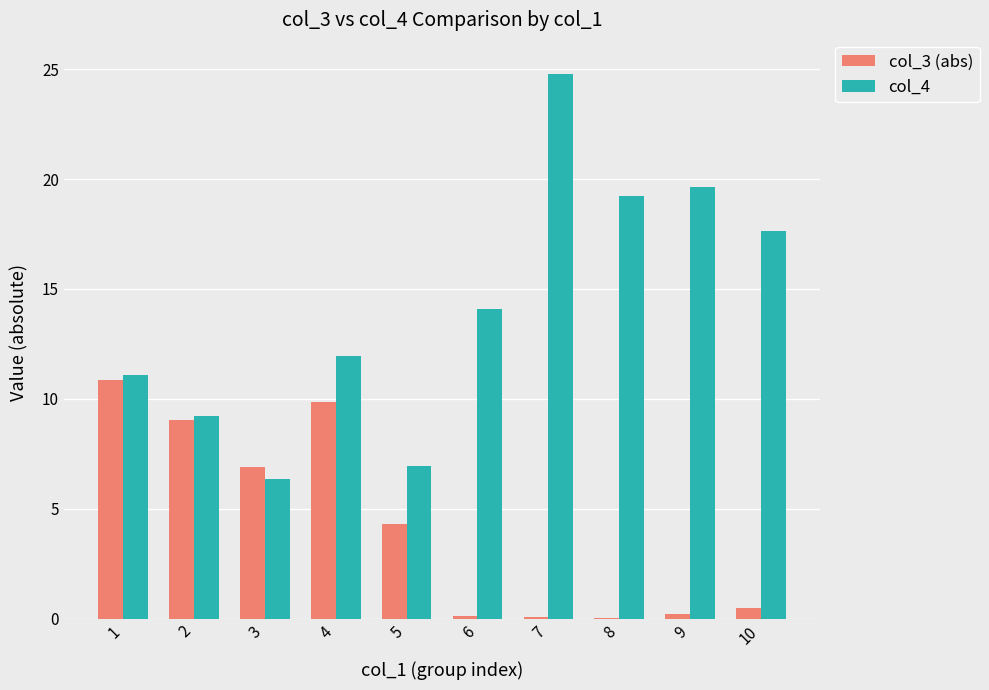

Which series has the widest spread of values?

col_4